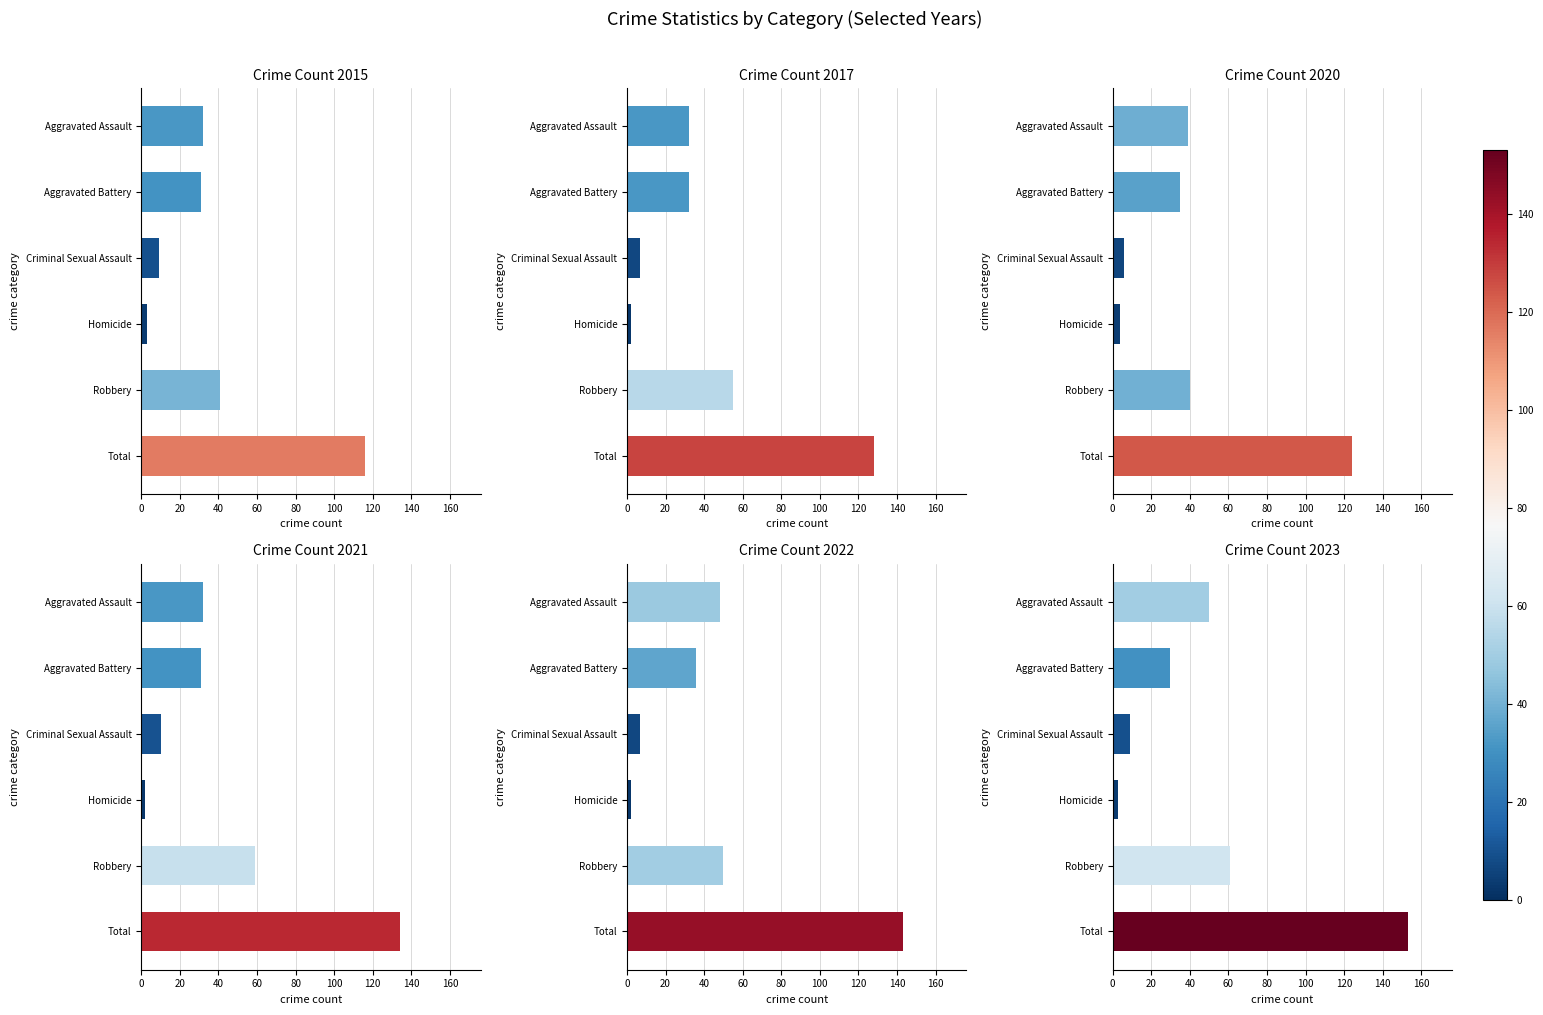

Between Aggravated Assault and Criminal Sexual Assault, which series saw the biggest shift?

2022